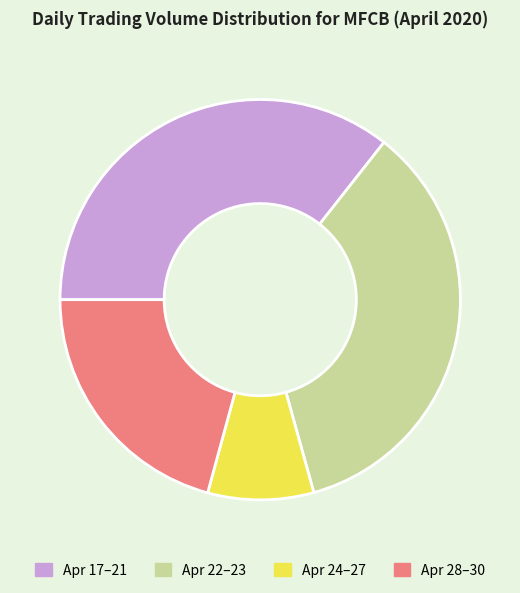

Is there a majority slice in this chart?

No